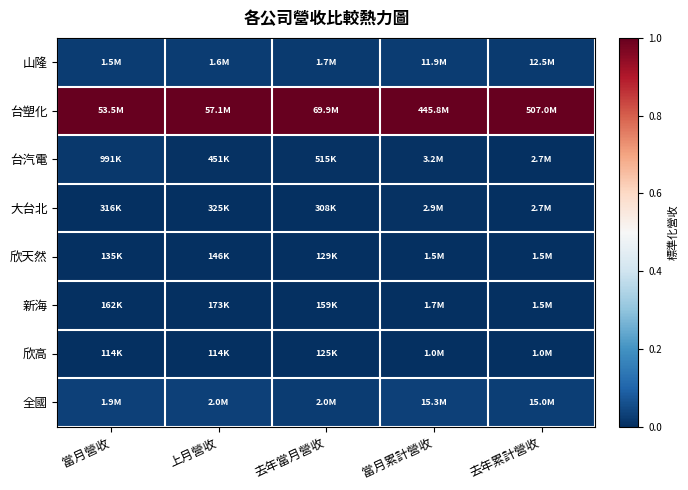

Which category has the highest value across all series?

當月營收